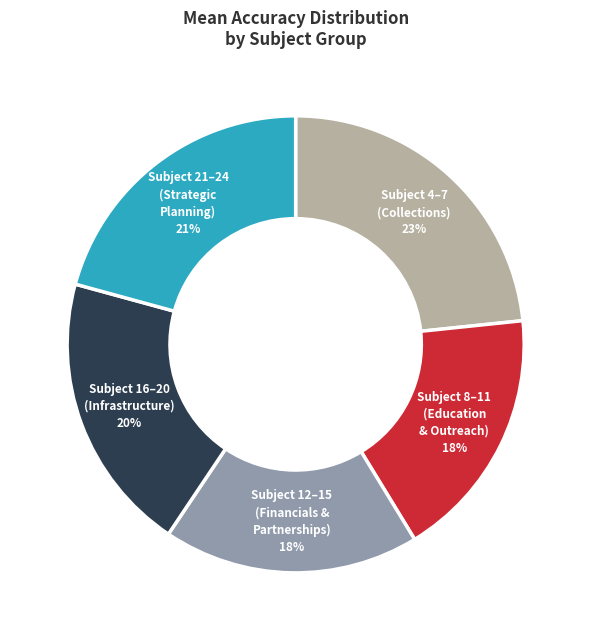

Is there a majority slice in this chart?

No